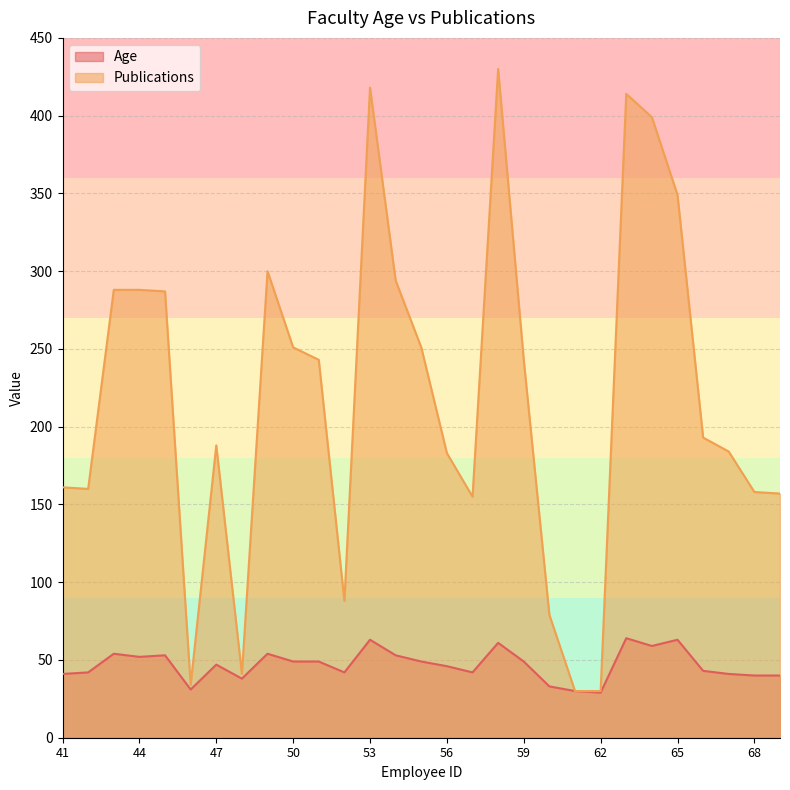

List the labels in order of Age value, smallest first.

62, 61, 46, 60, 48, 68, 69, 41, 67, 42, 52, 57, 66, 56, 47, 50, 51, 55, 59, 44, 45, 54, 43, 49, 64, 58, 53, 65, 63